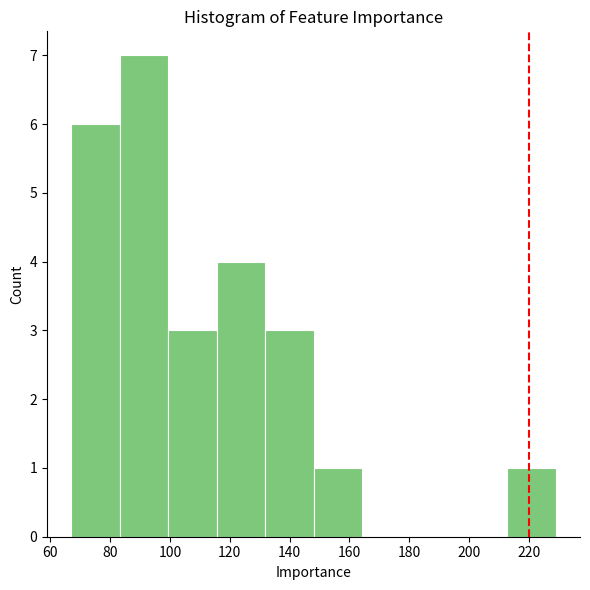

Reading left to right, transcribe this chart: for each bar, give the range it covers on the x-axis and its height. Neither the bar edges nor the heights are printed on the chart, so give them approximately, as read against the axes.

67.0 to 83.2: 6
83.2 to 99.4: 7
99.4 to 115.6: 3
115.6 to 131.8: 4
131.8 to 148.0: 3
148.0 to 164.2: 1
164.2 to 180.4: 0
180.4 to 196.6: 0
196.6 to 212.8: 0
212.8 to 229.0: 1